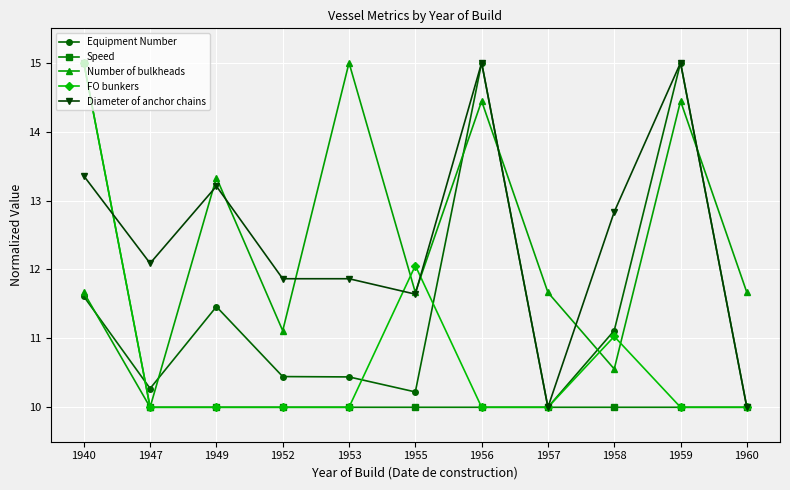

How many times do Diameter of anchor chains and Number of bulkheads cross each other?

7